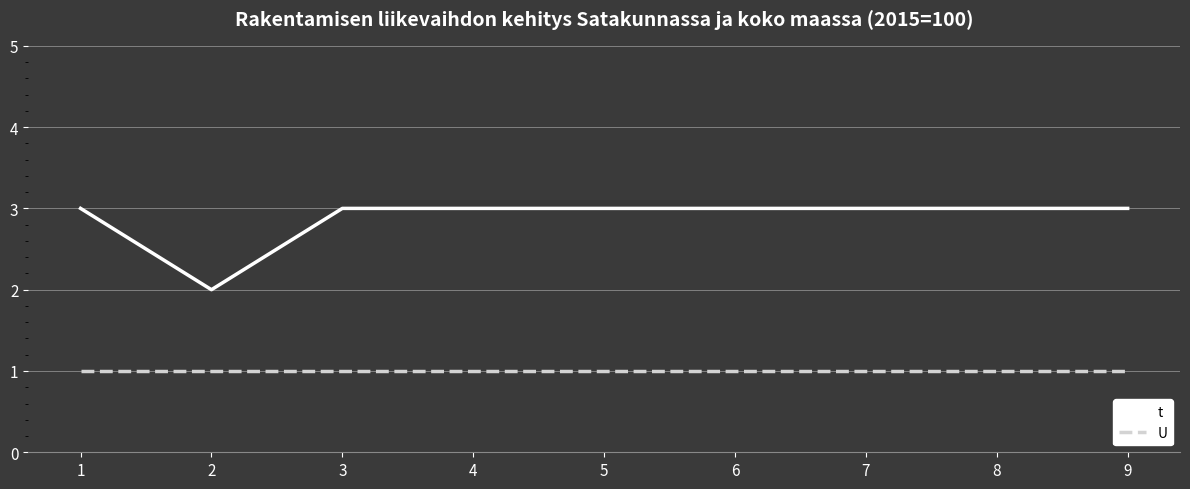

What is the difference between the highest and lowest values at 6?

2